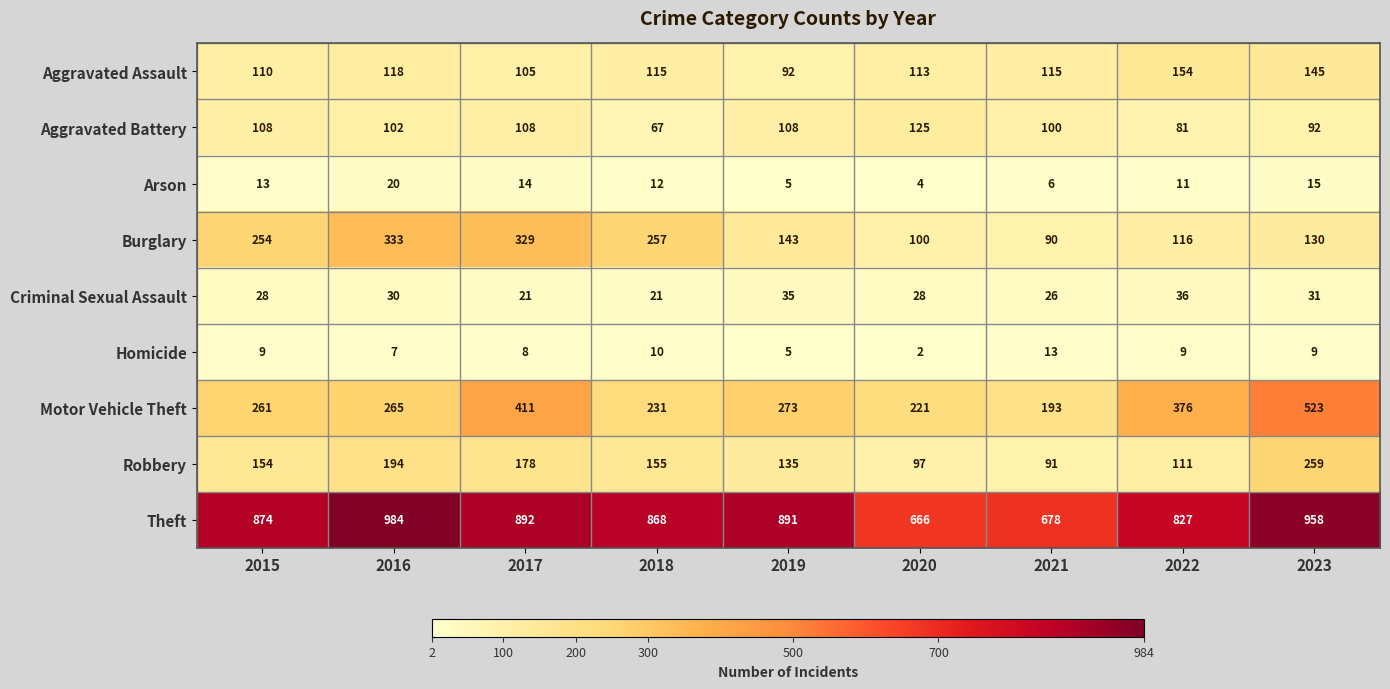

What is the difference between the maximum and minimum values in the Aggravated Assault series?

62